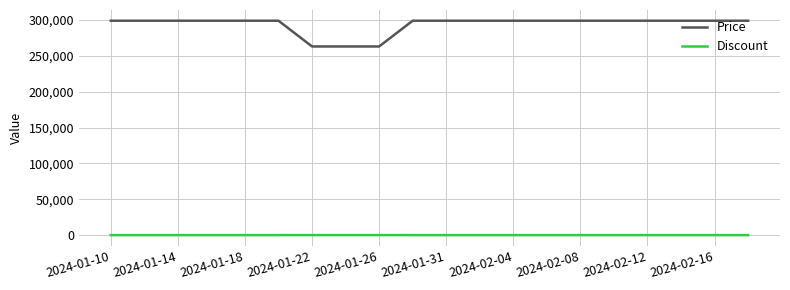

What is the maximum value shown in the chart?

299000